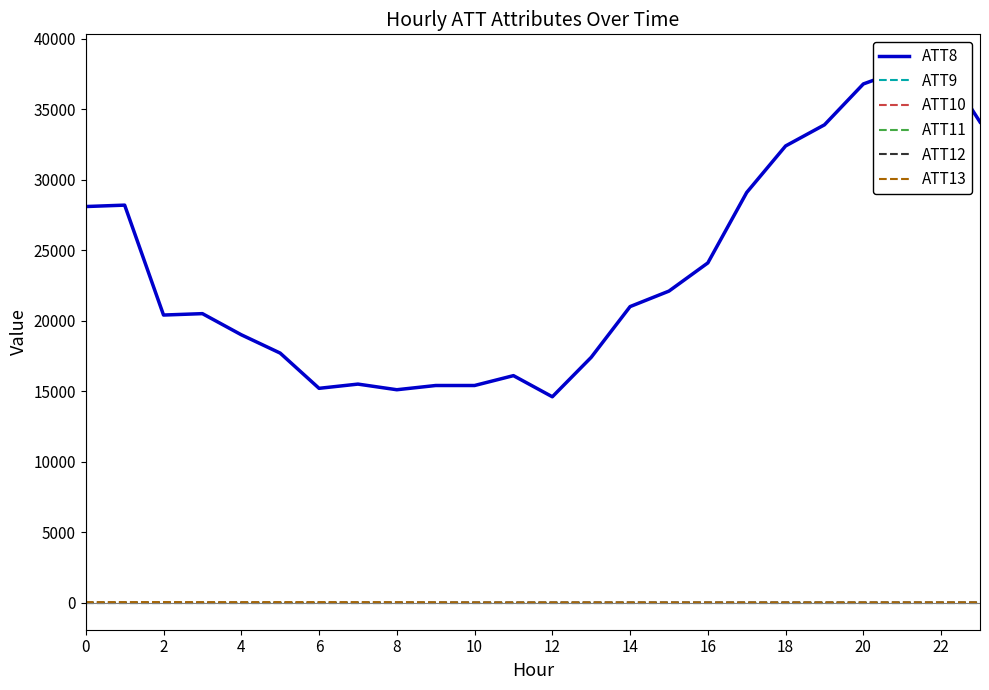

Between 2 and 6, which is larger?

2